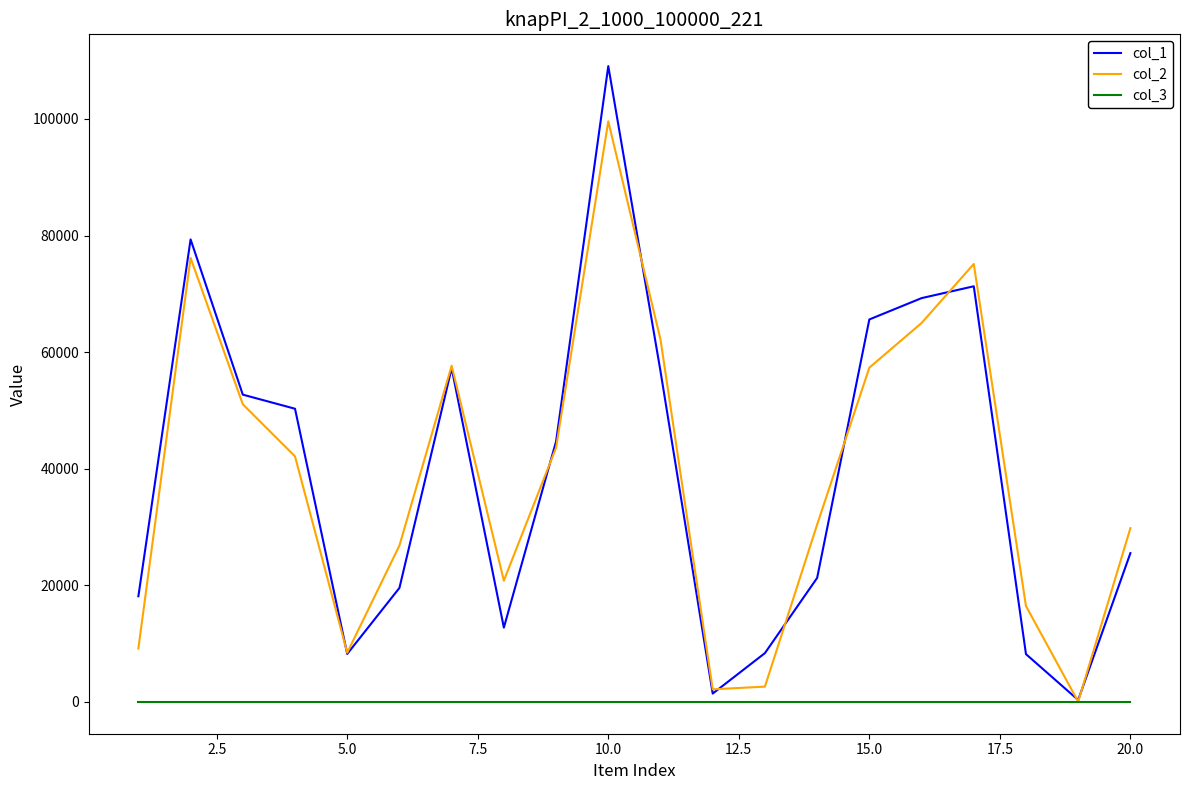

How many lines are shown in the chart?

3